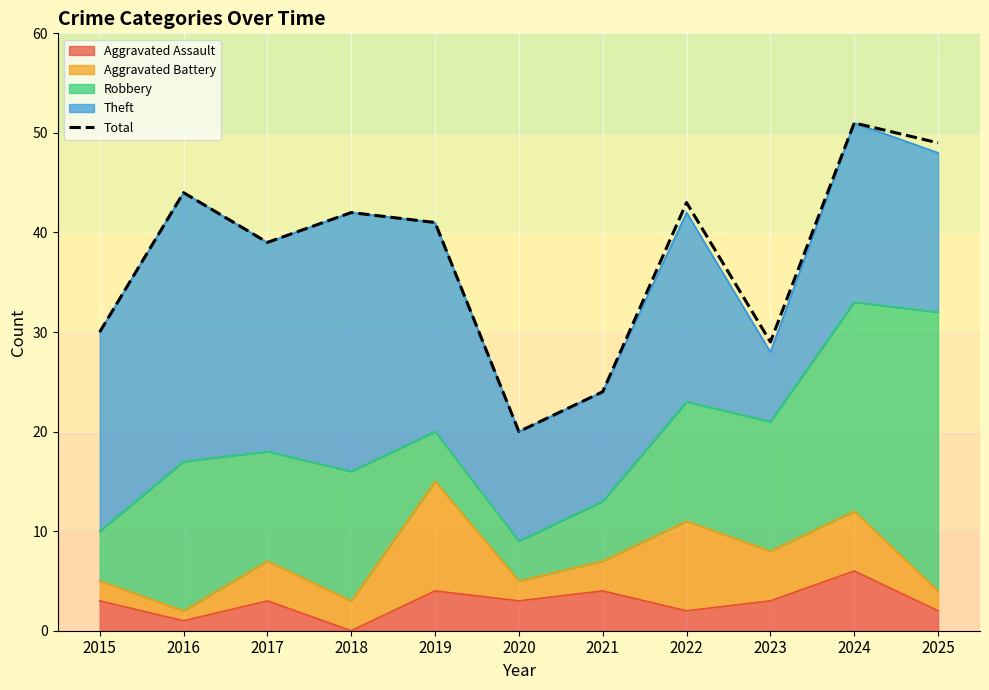

Approximately how many times larger is the value at 2017 compared to 2023?

1.3